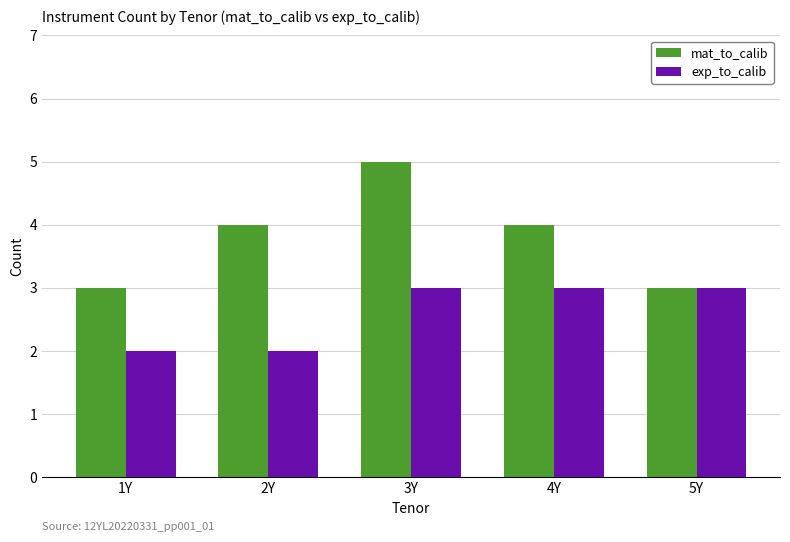

What is the smallest value displayed?

2